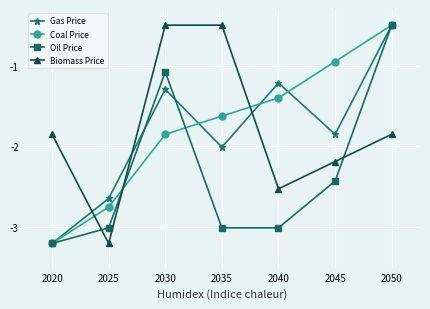

How many data points in Coal Price are less than -1?

5